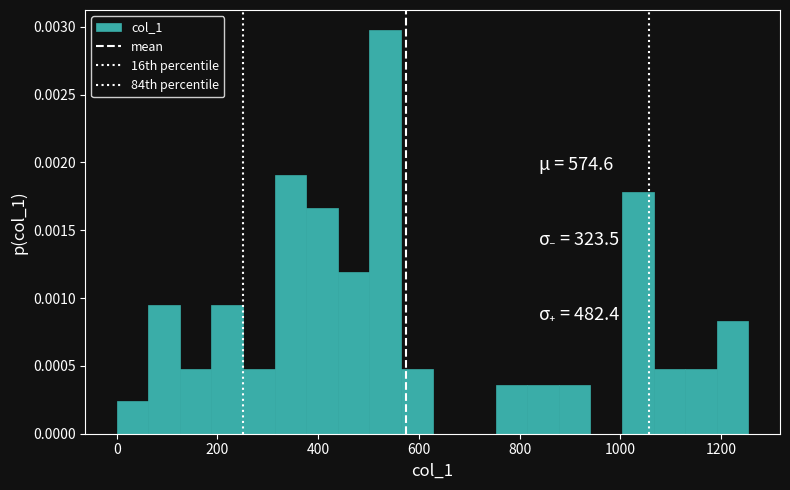

Read against the x-axis, roughly where is the centre of the tallest bar?

540